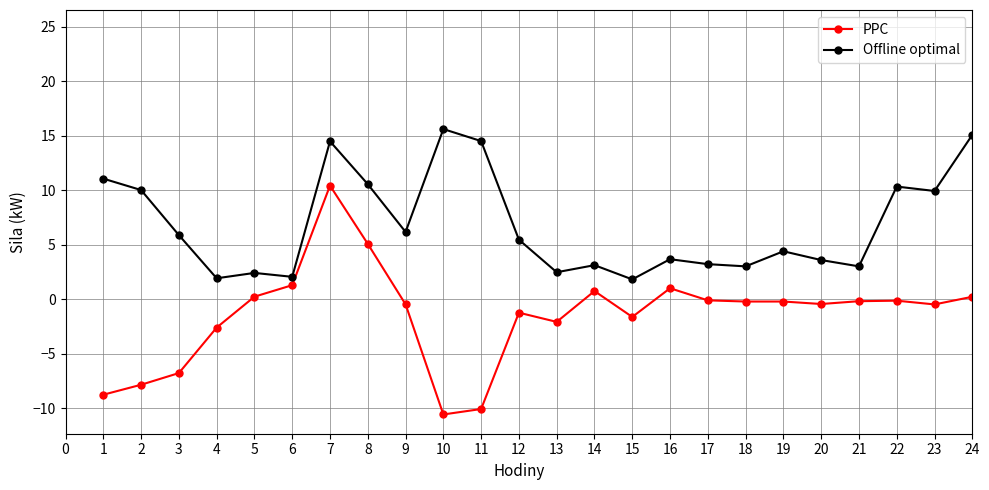

Count the number of categories in the chart.

28